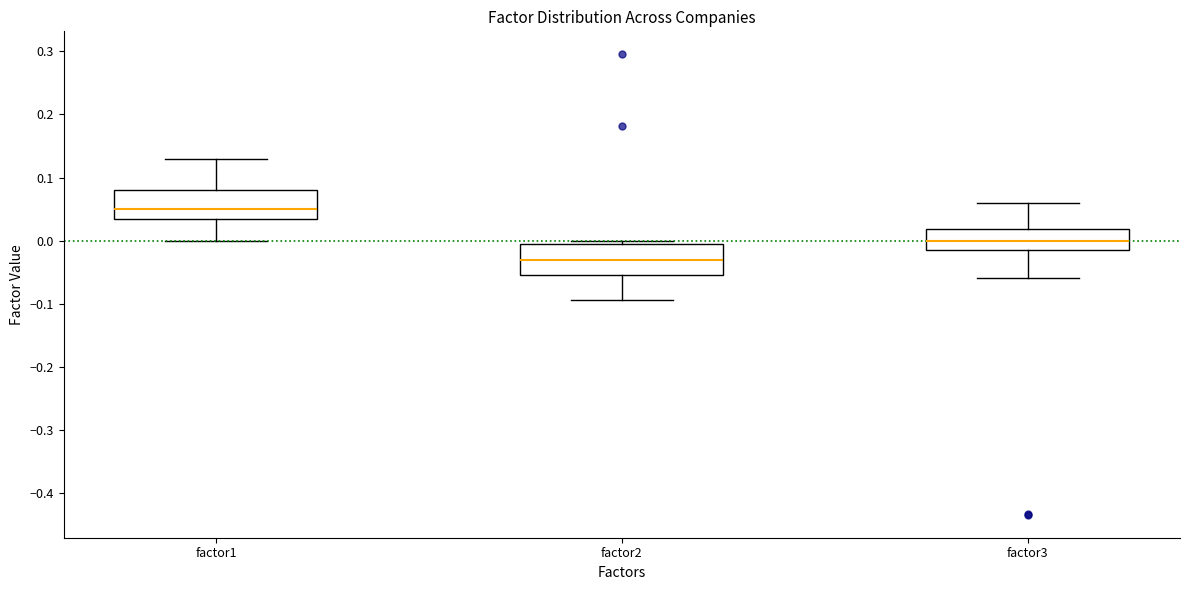

Reading left to right, transcribe this box plot: for each box, give where its median line is, the range the box spans, and where its two whiskers end, as read against the y-axis. The values are not printed on the chart, so give them approximately, as read against the axis.

factor1: median 0.05, box 0.03 to 0.08, whiskers 0.00 to 0.13
factor2: median -0.03, box -0.05 to -0.01, whiskers -0.09 to 0.00
factor3: median 0.00, box -0.01 to 0.02, whiskers -0.06 to 0.06